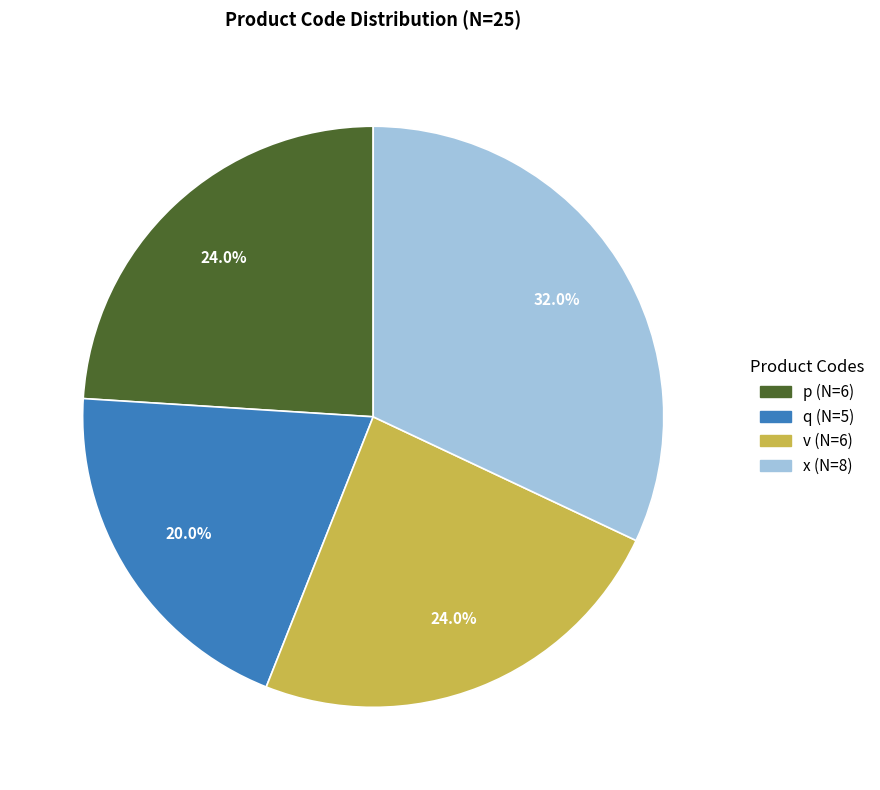

To the nearest percent, what is the difference between the largest and smallest slice percentages?

12%